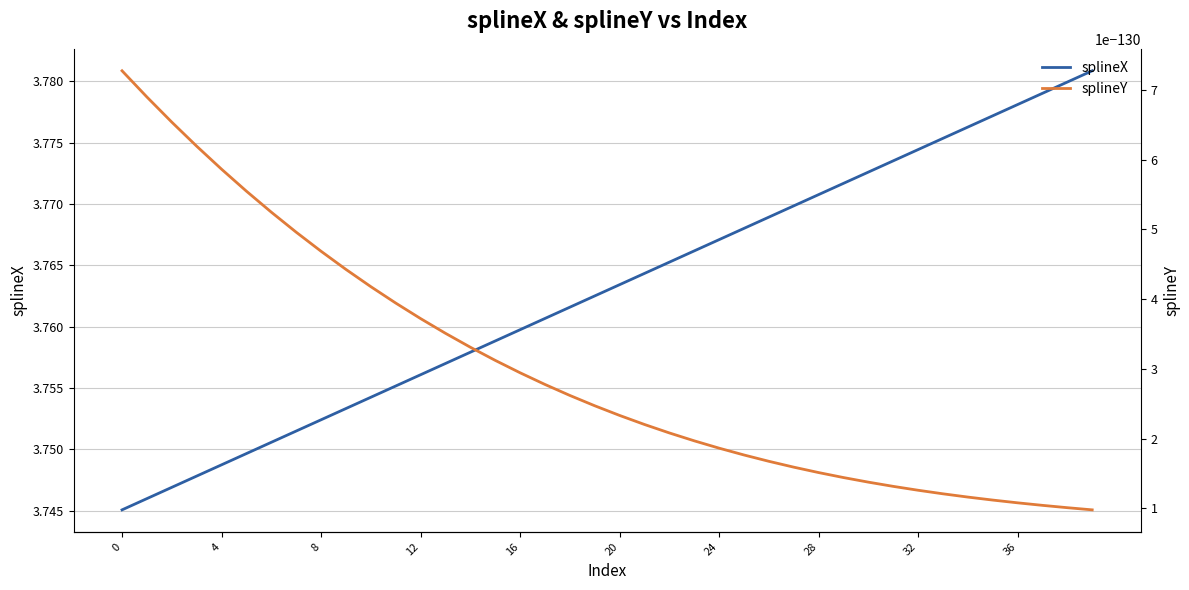

What is the greatest value displayed?

3.8